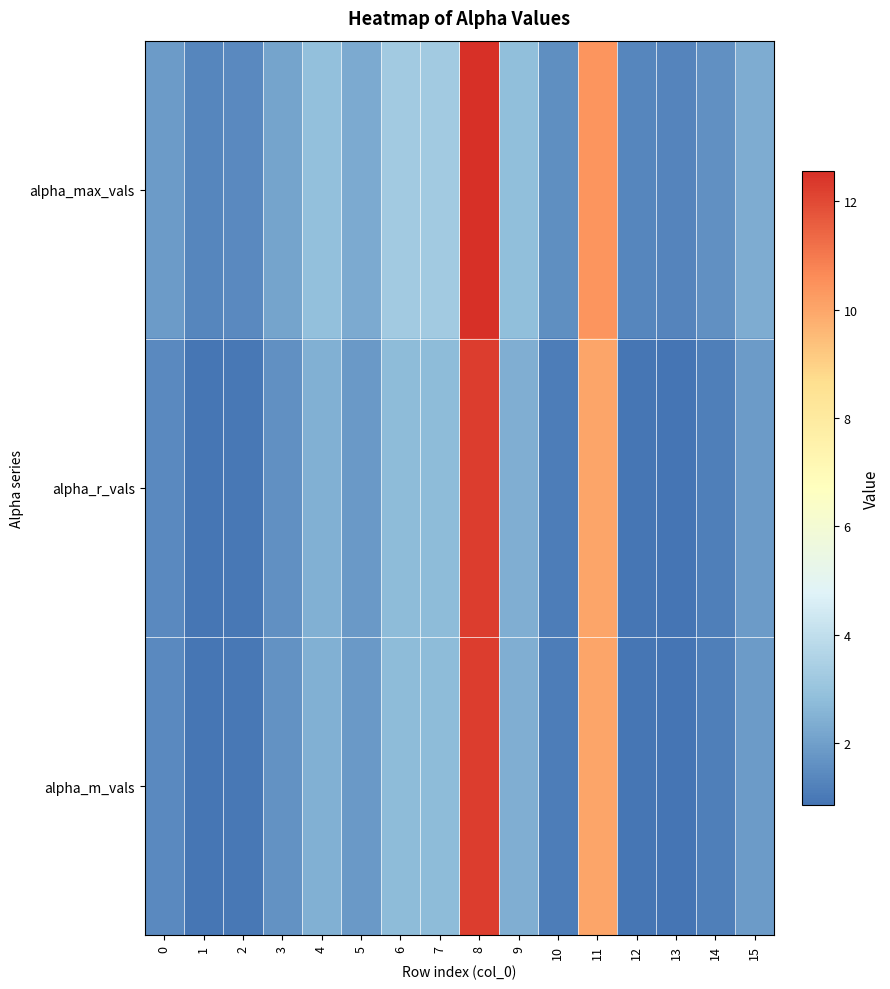

Rank the series by their maximum value, from lowest to highest.

alpha_r_vals, alpha_m_vals, alpha_max_vals